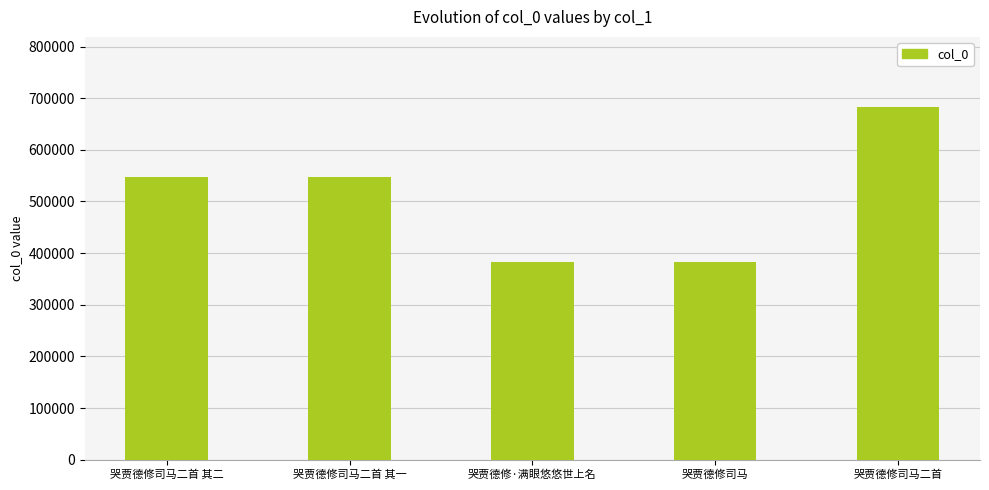

How many distinct data groups are displayed?

1